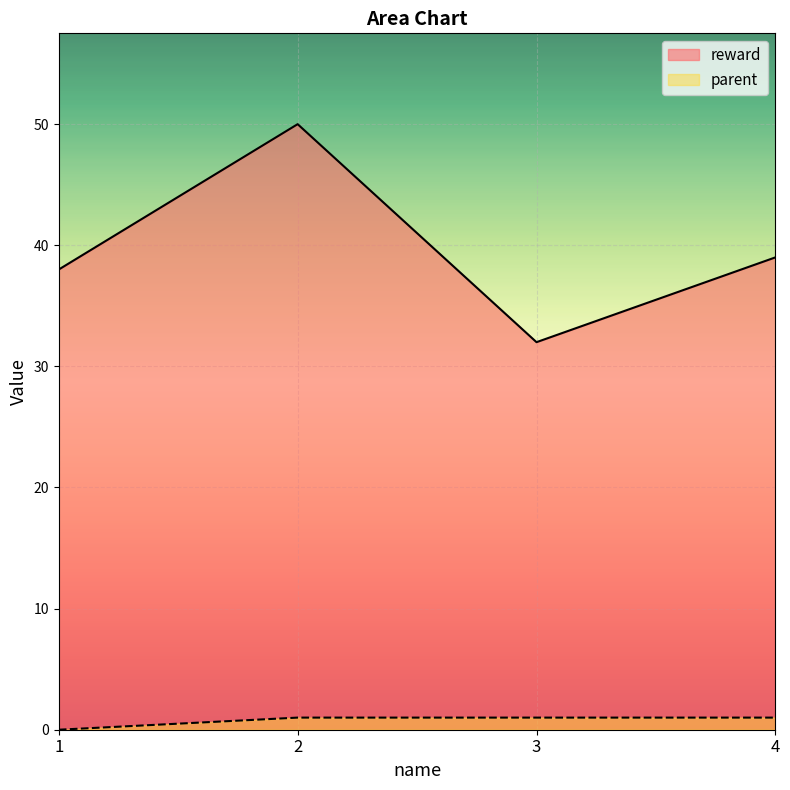

Which series has the largest range (max minus min)?

reward